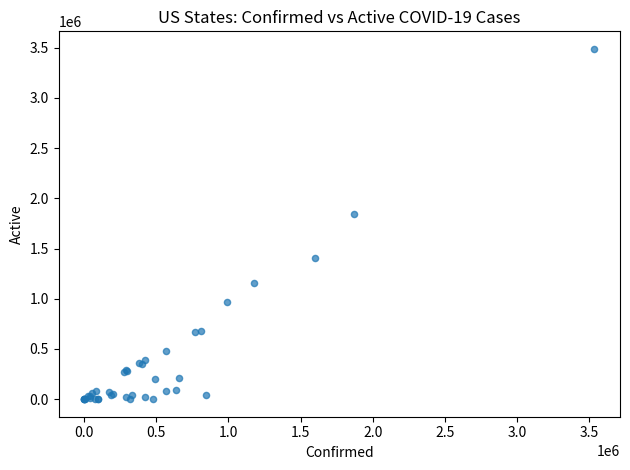

What Y value in the scatter plot is closest to 1743702?

1842858